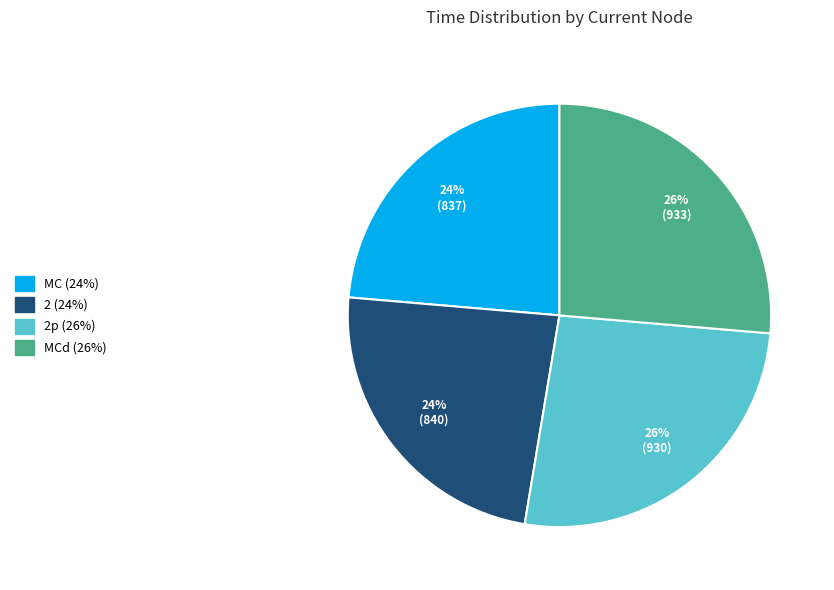

Count the number of slices in the pie.

4